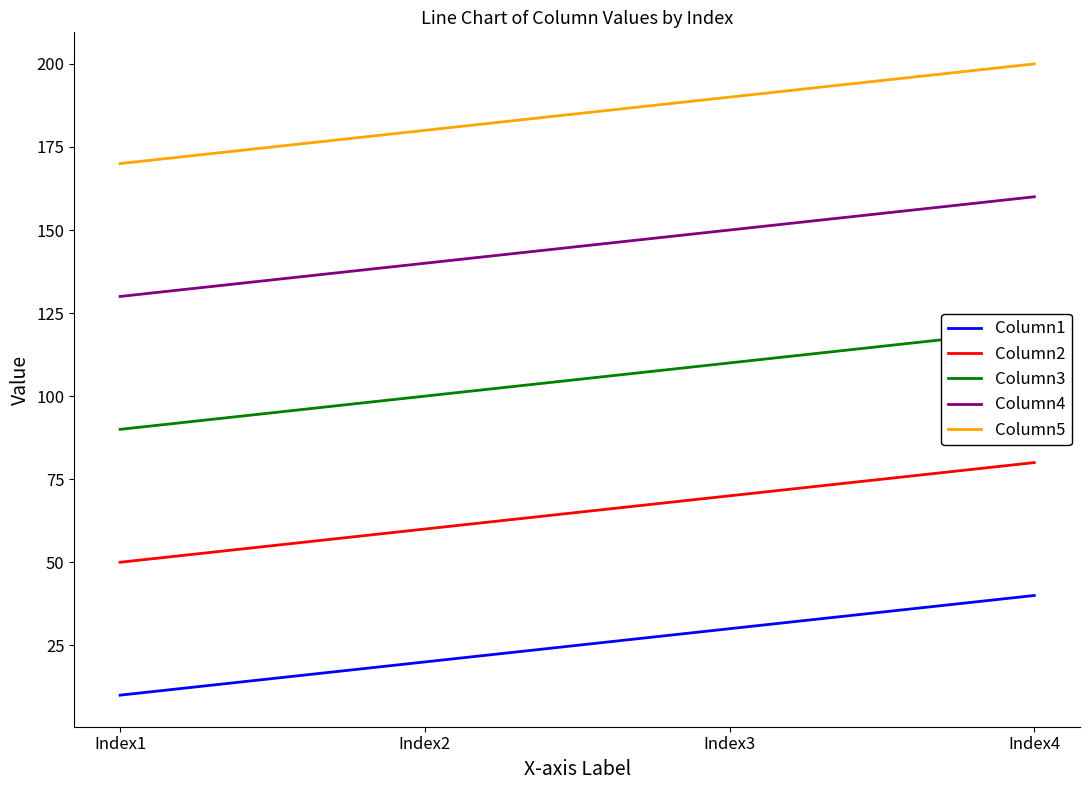

Reading left to right, list all the values displayed in this chart.

Column1: Index1=10	Index2=20	Index3=30	Index4=40
Column2: Index1=50	Index2=60	Index3=70	Index4=80
Column3: Index1=90	Index2=100	Index3=110	Index4=120
Column4: Index1=130	Index2=140	Index3=150	Index4=160
Column5: Index1=170	Index2=180	Index3=190	Index4=200